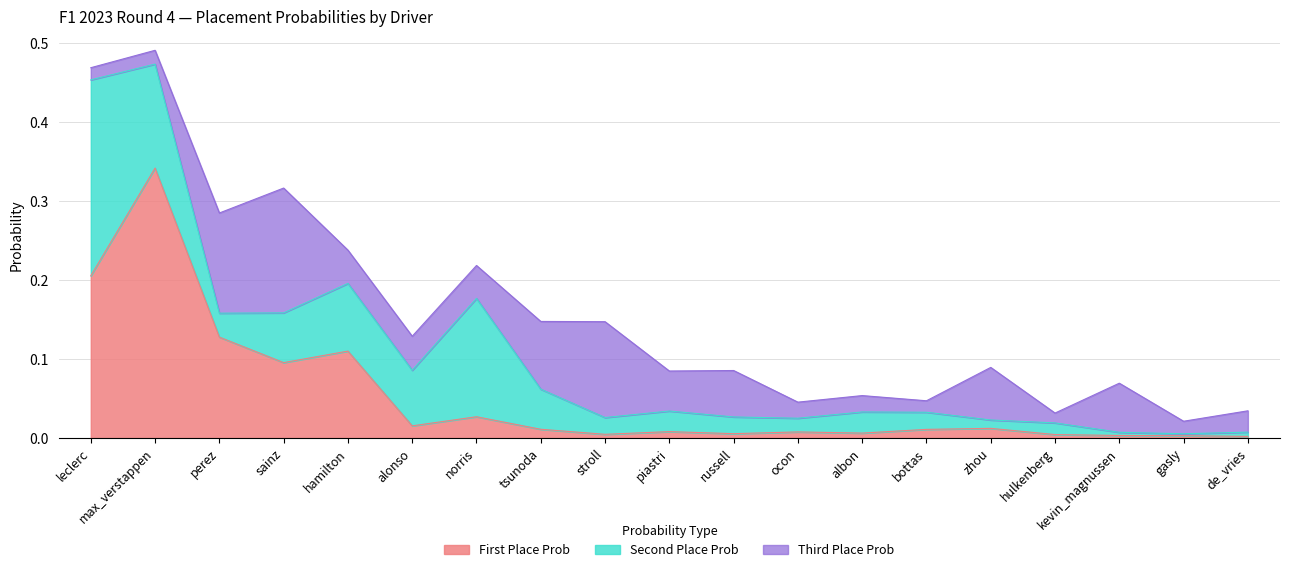

At which label does First Place Prob reach its minimum?

de_vries